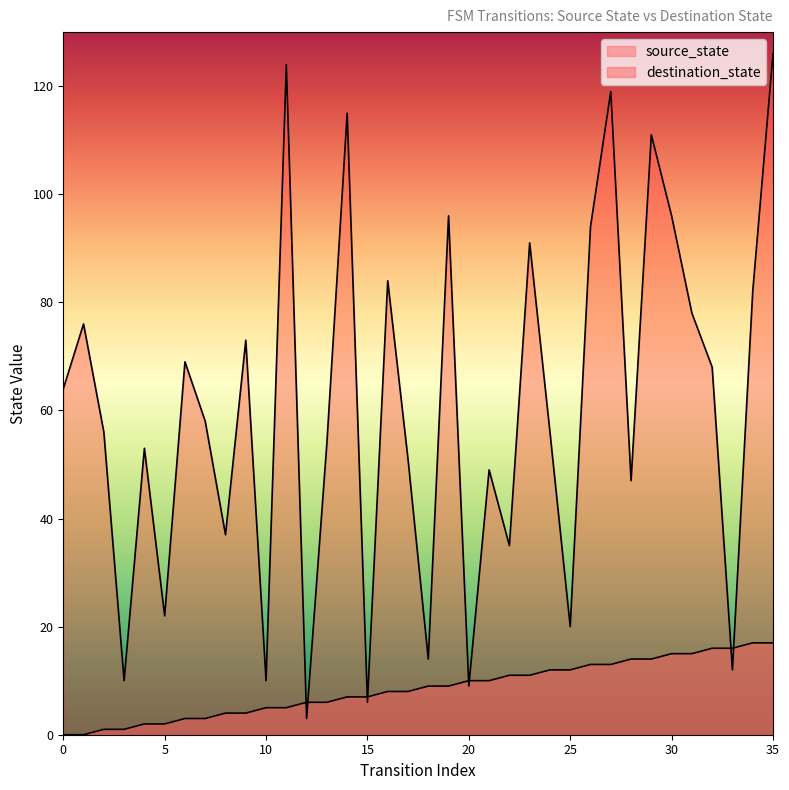

What is the spread (max minus min) of values at 23?

80